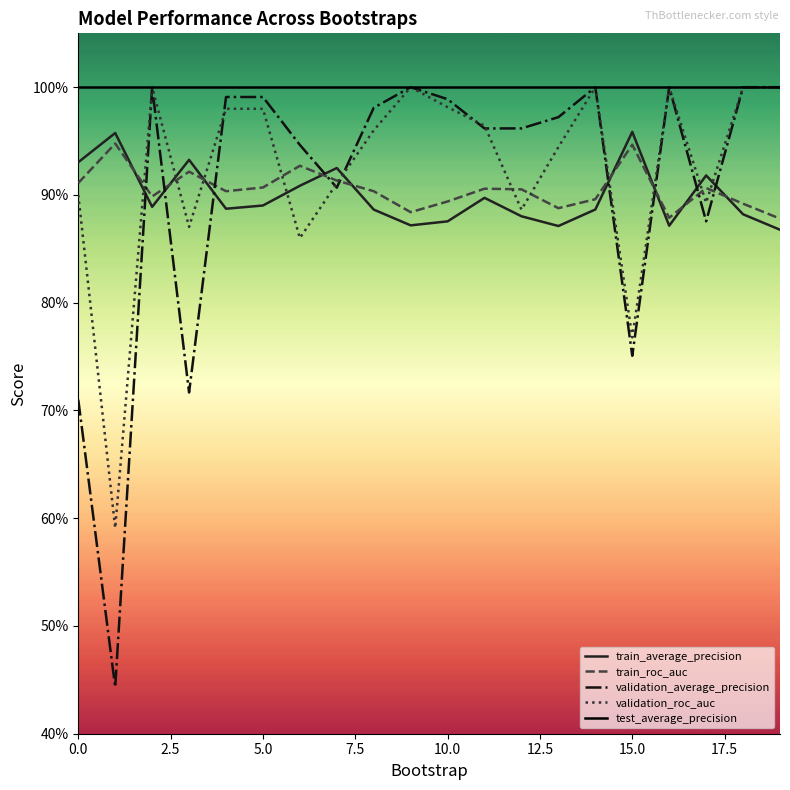

Is this an area chart (filled region under the line)?

No